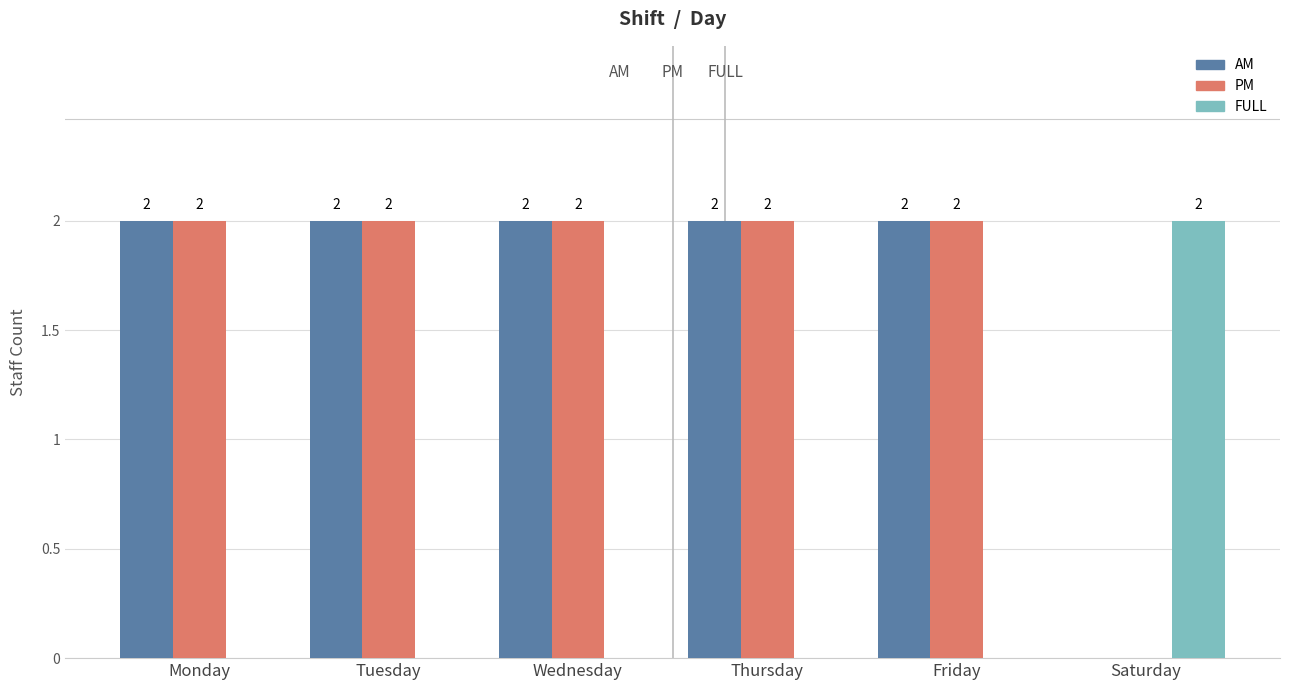

True or false: AM has a value of 2 at Friday.

True